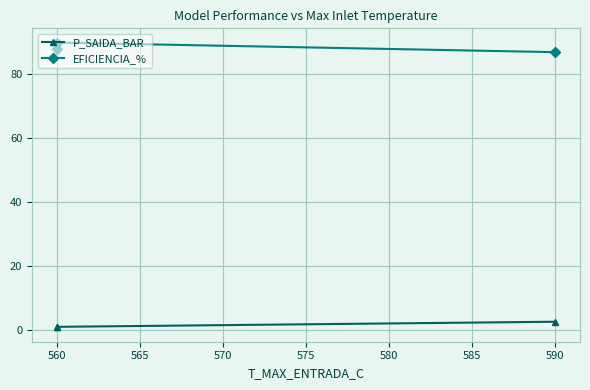

What is the average value of the EFICIENCIA_% series?

88.3